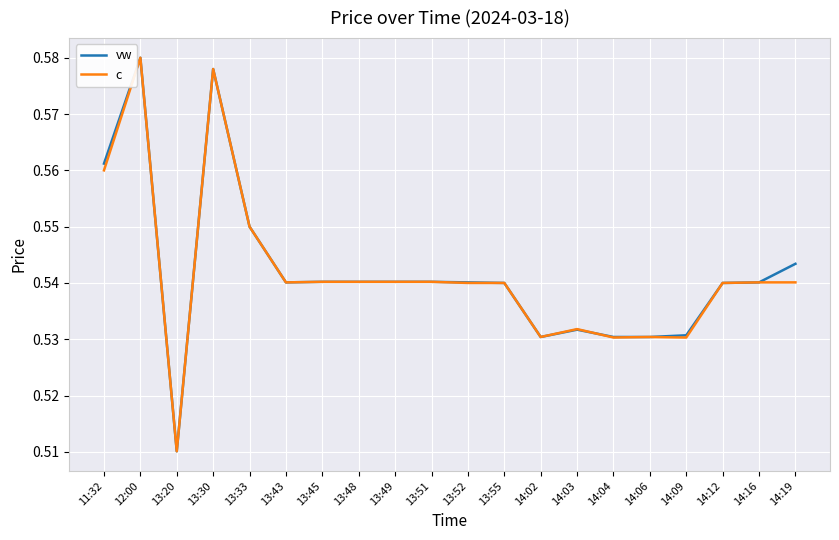

What position from the right is 13:30?

17